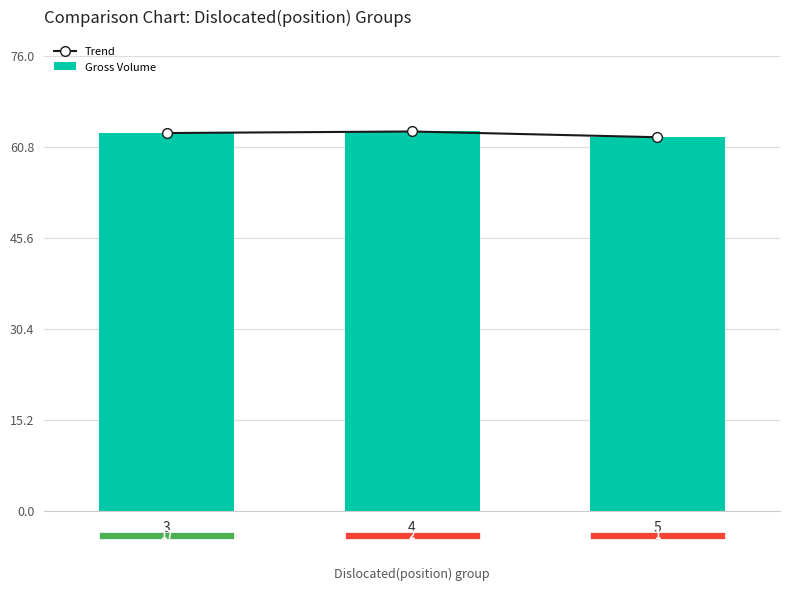

What is the value of the Trend bar at the 1st from the left?

63.0